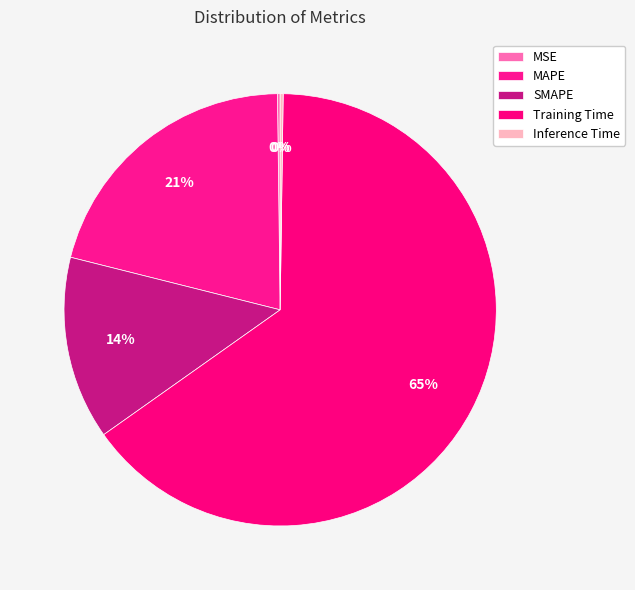

To the nearest percent, what is the difference between the MAPE and Training Time slice percentages?

44%